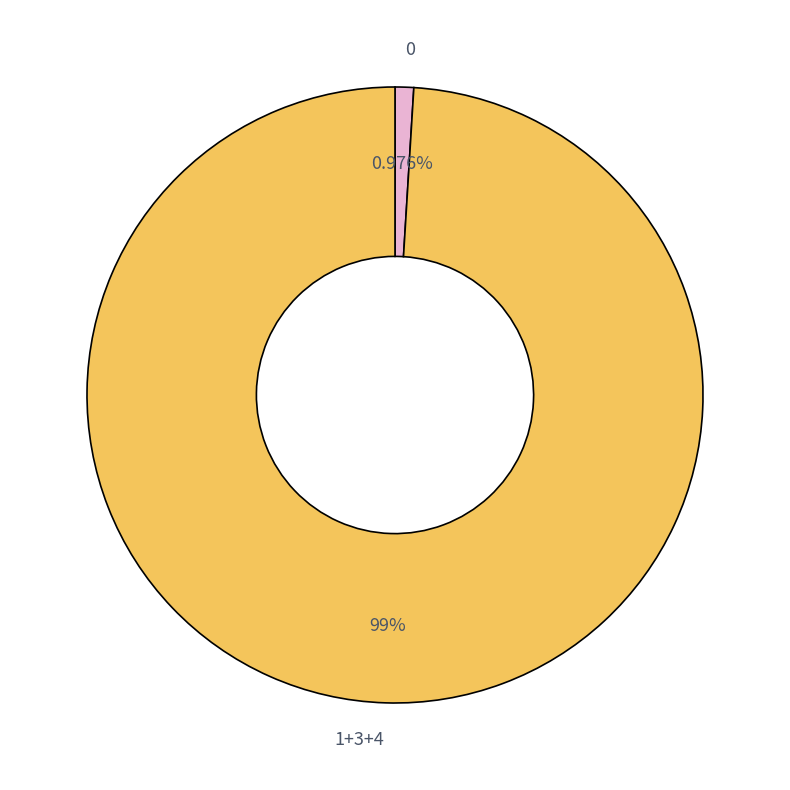

Do 1+3+4 and 0 together represent more than half of the pie?

Yes